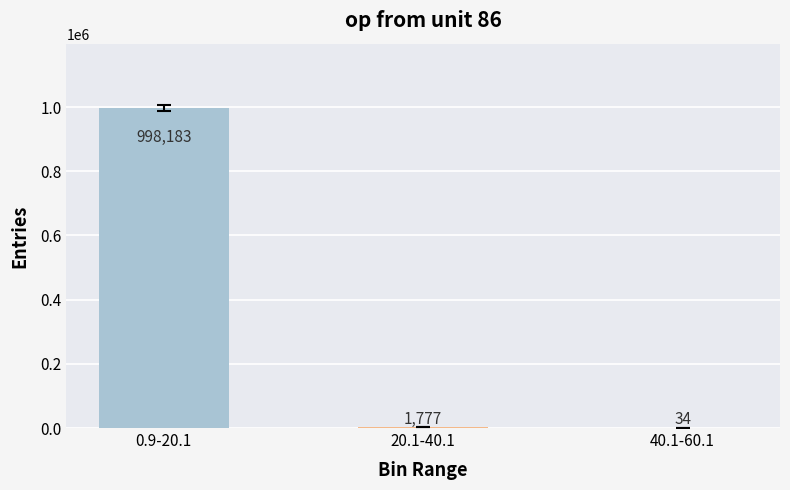

What is the sum of the values at 0.9-20.1 and 40.1-60.1?

998217